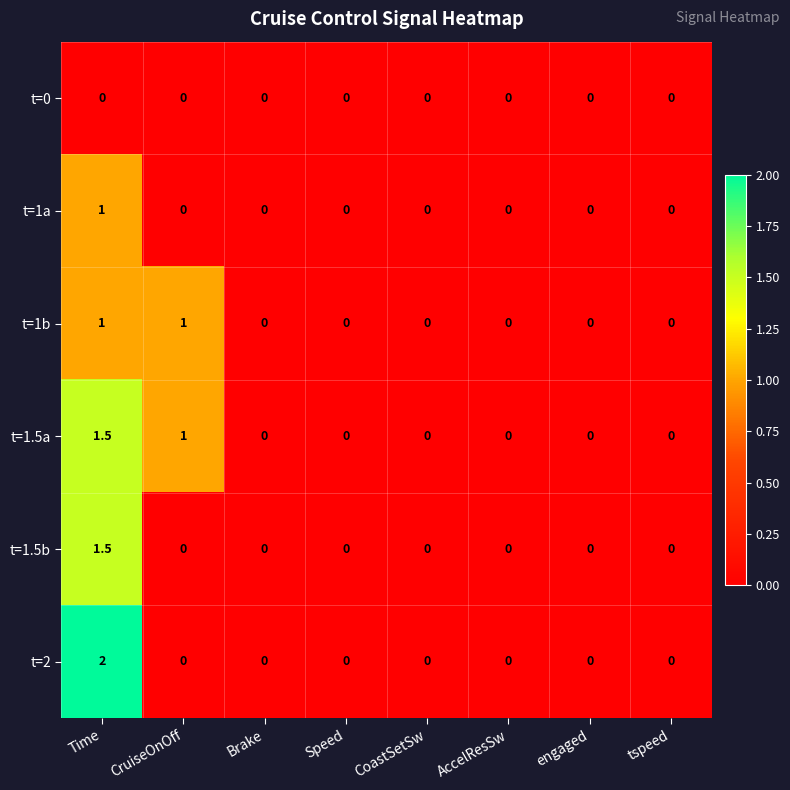

Which series has the largest total across all categories?

t=1.5a